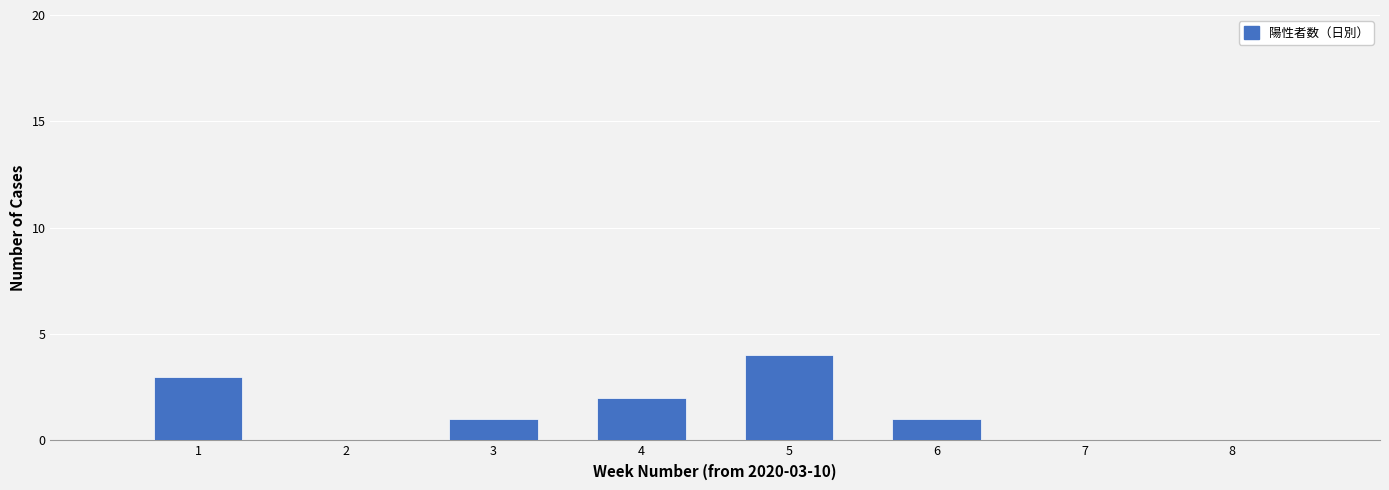

Reading left to right, list all the values displayed in this chart.

1=3	2=0	3=1	4=2	5=4	6=1	7=0	8=0